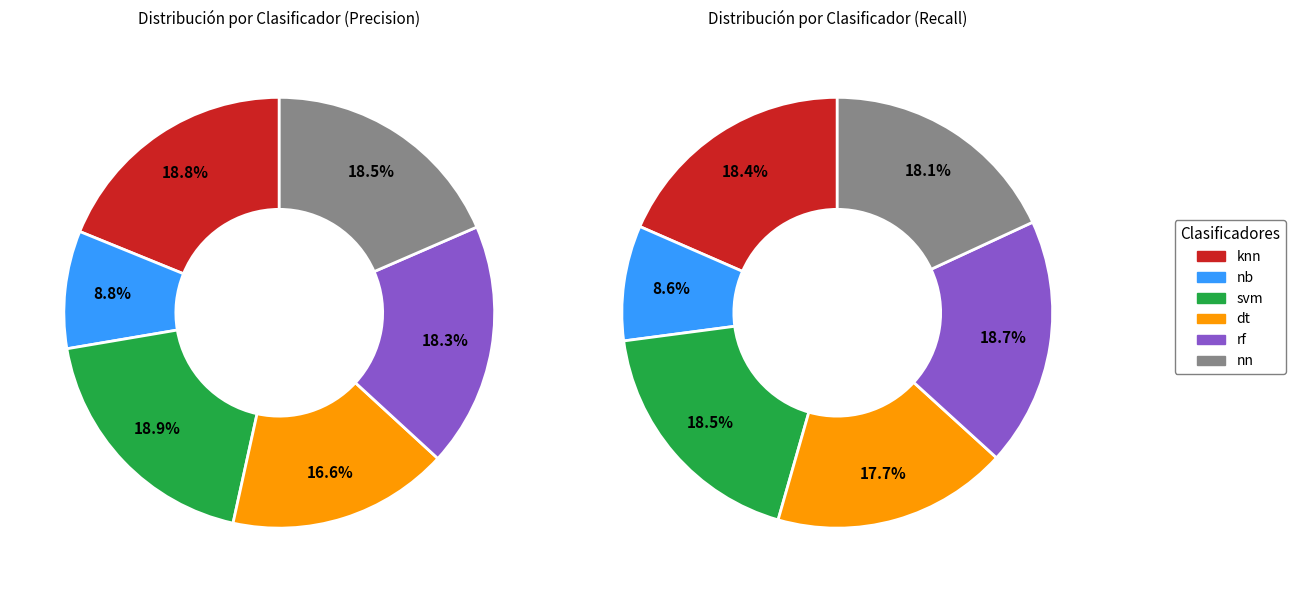

Does dt account for over 50% of the chart?

No